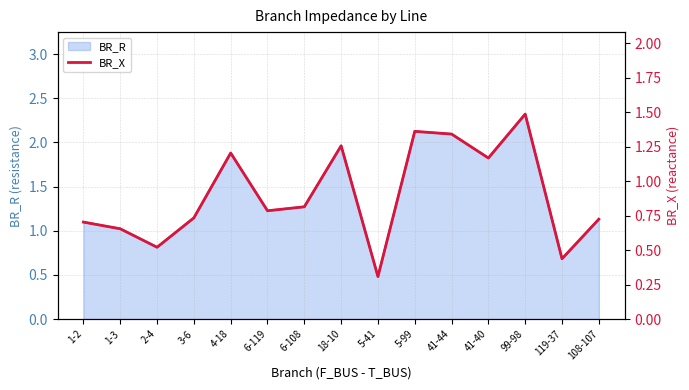

How many lines are shown in the chart?

1